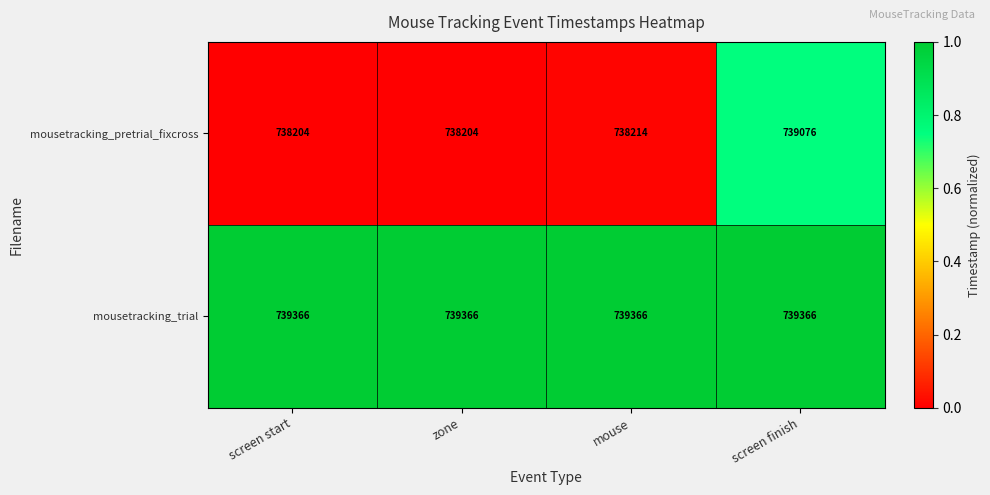

True or false: mousetracking_pretrial_fixcross has a value of 1173434 at screen start.

False